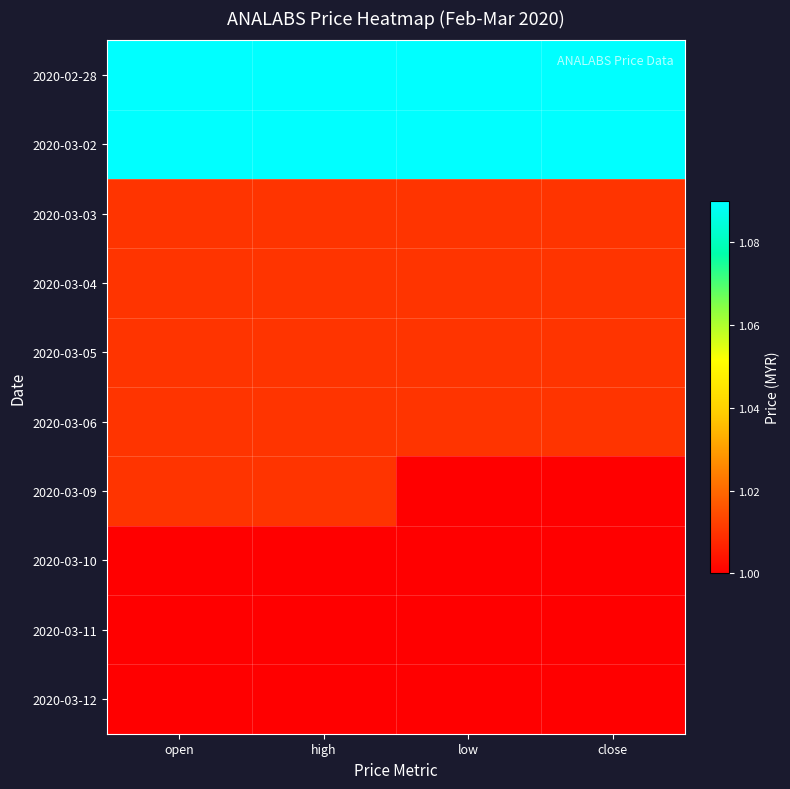

Which series changed the most between open and low?

2020-03-09